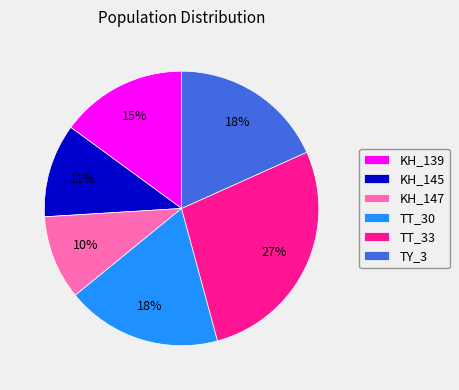

Count the number of slices in the pie.

6